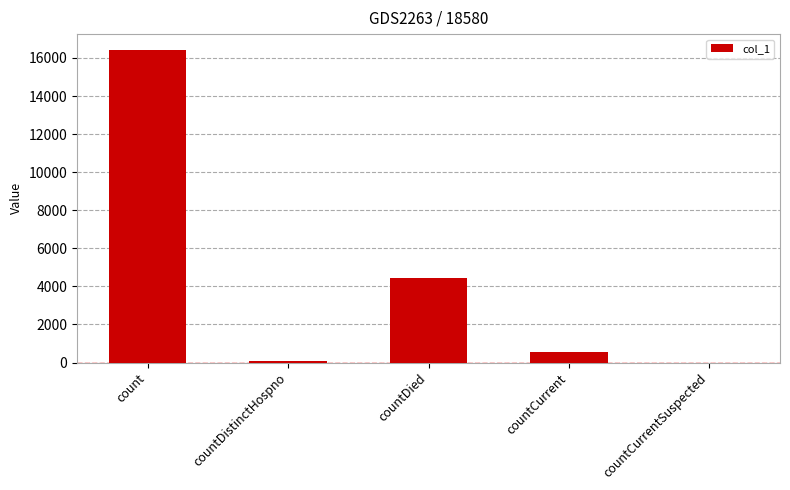

True or false: the data shows 5997 at count.

False